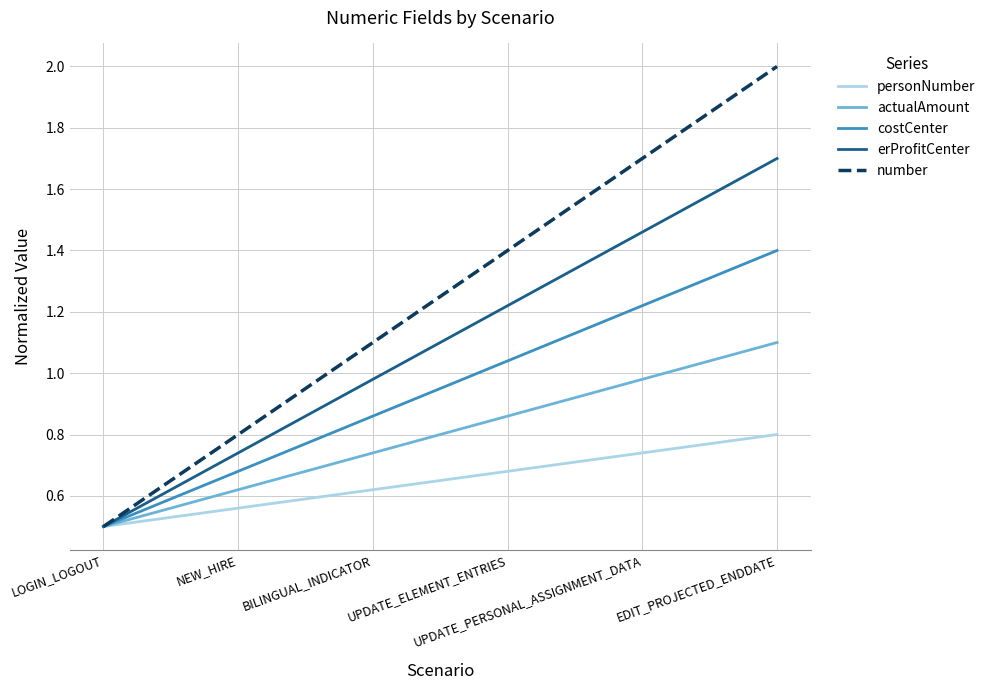

Which series has the largest total across all categories?

number